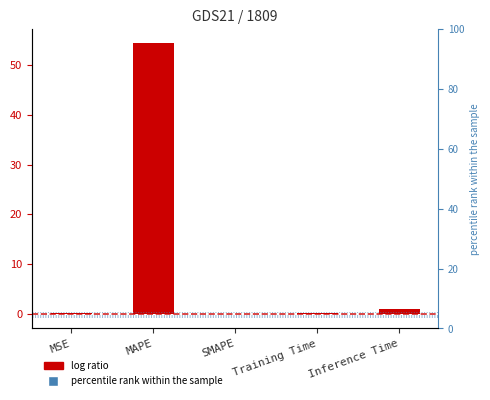

What is the change in value from SMAPE to Inference Time?

+1.0